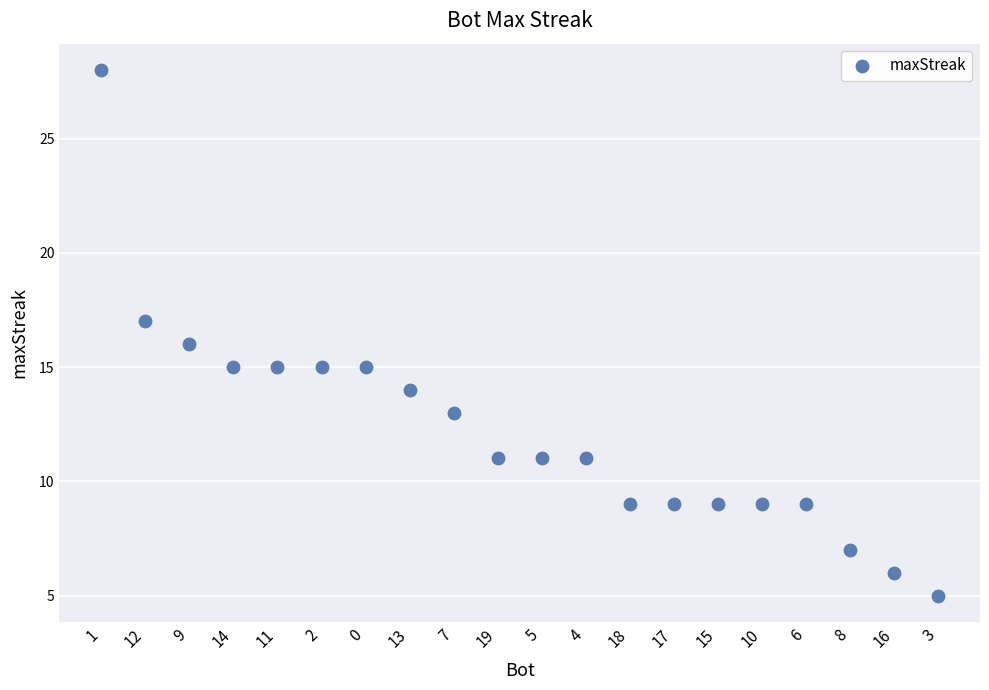

What is the range of Y values (max minus min)?

23